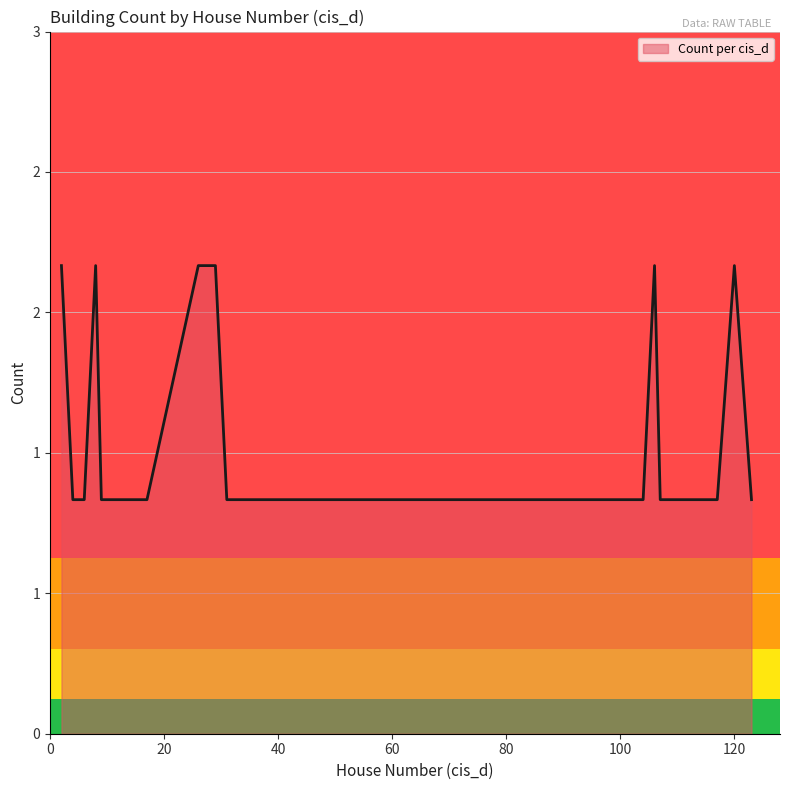

How many interior local peaks (higher than both neighbors) does the data have?

4